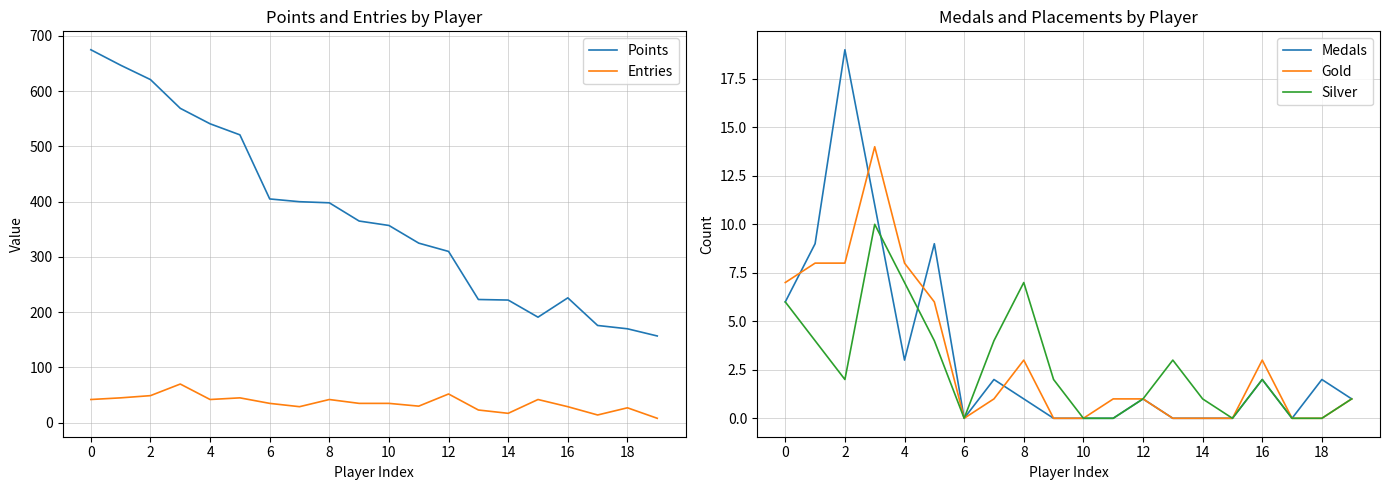

True or false: Points and Gold cross at least once.

False